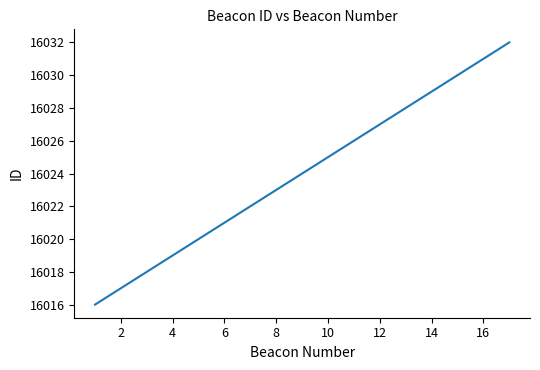

What is the smallest value displayed?

16016